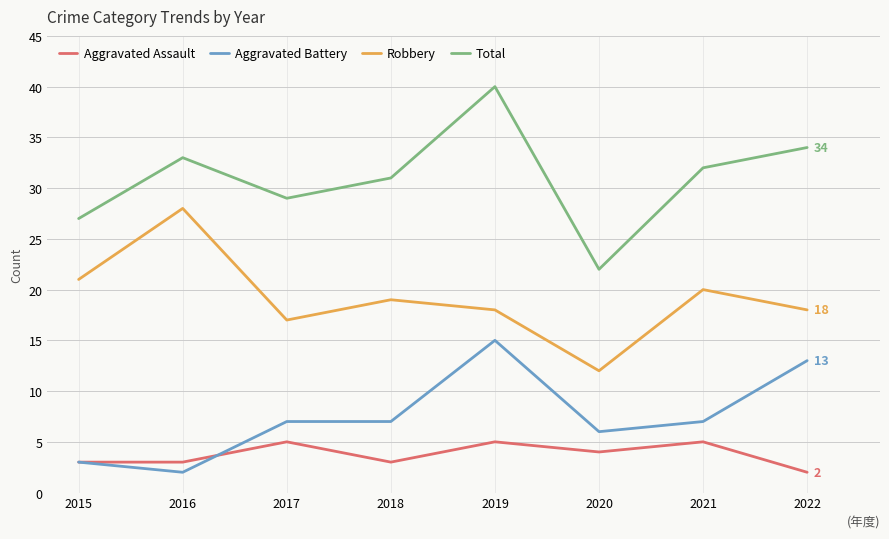

Which series has the widest spread of values?

Total